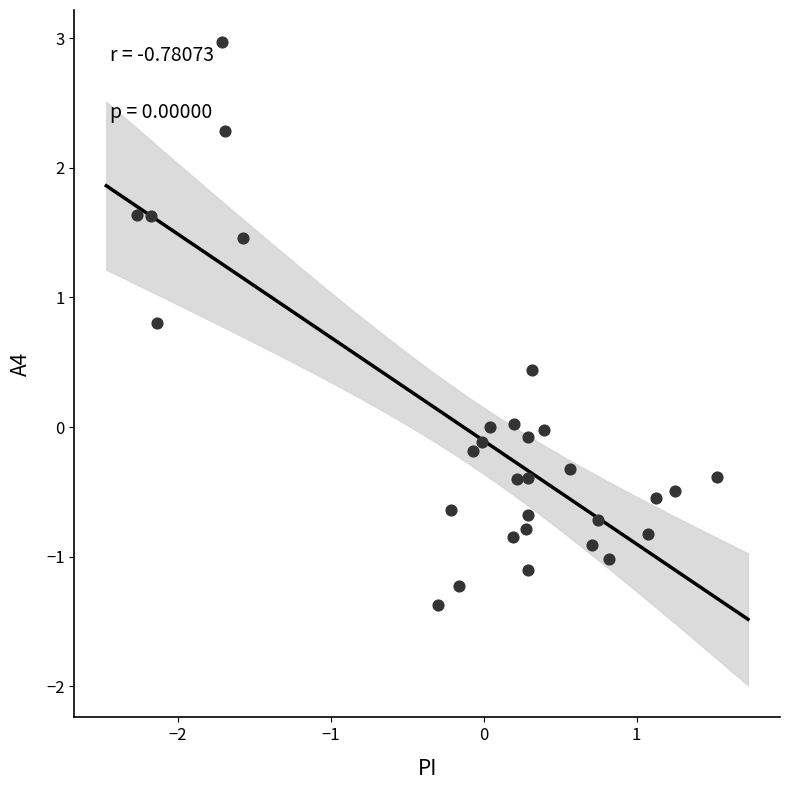

What is the range of X values (max minus min)?

3.8